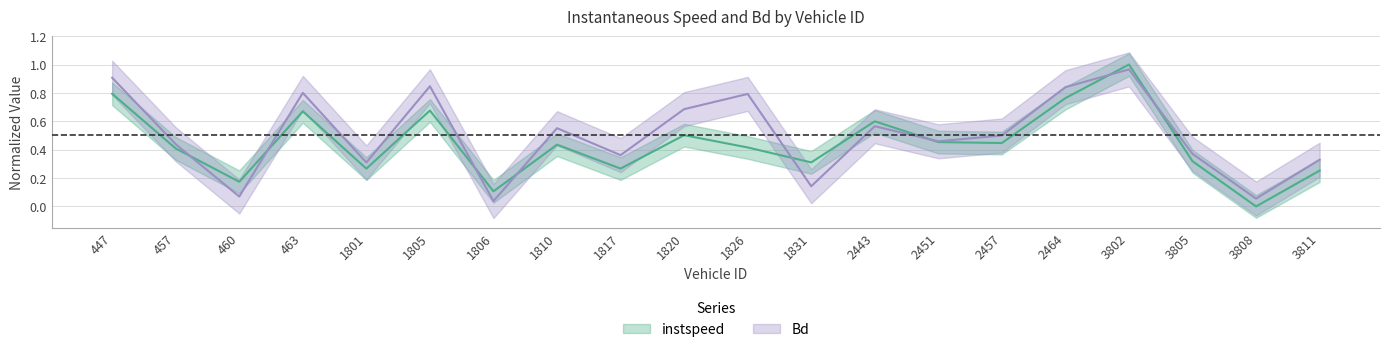

List the labels in order of Bd value, smallest first.

1806, 3808, 460, 1831, 1801, 3811, 1817, 3805, 457, 2451, 2457, 1810, 2443, 1820, 1826, 463, 2464, 1805, 447, 3802